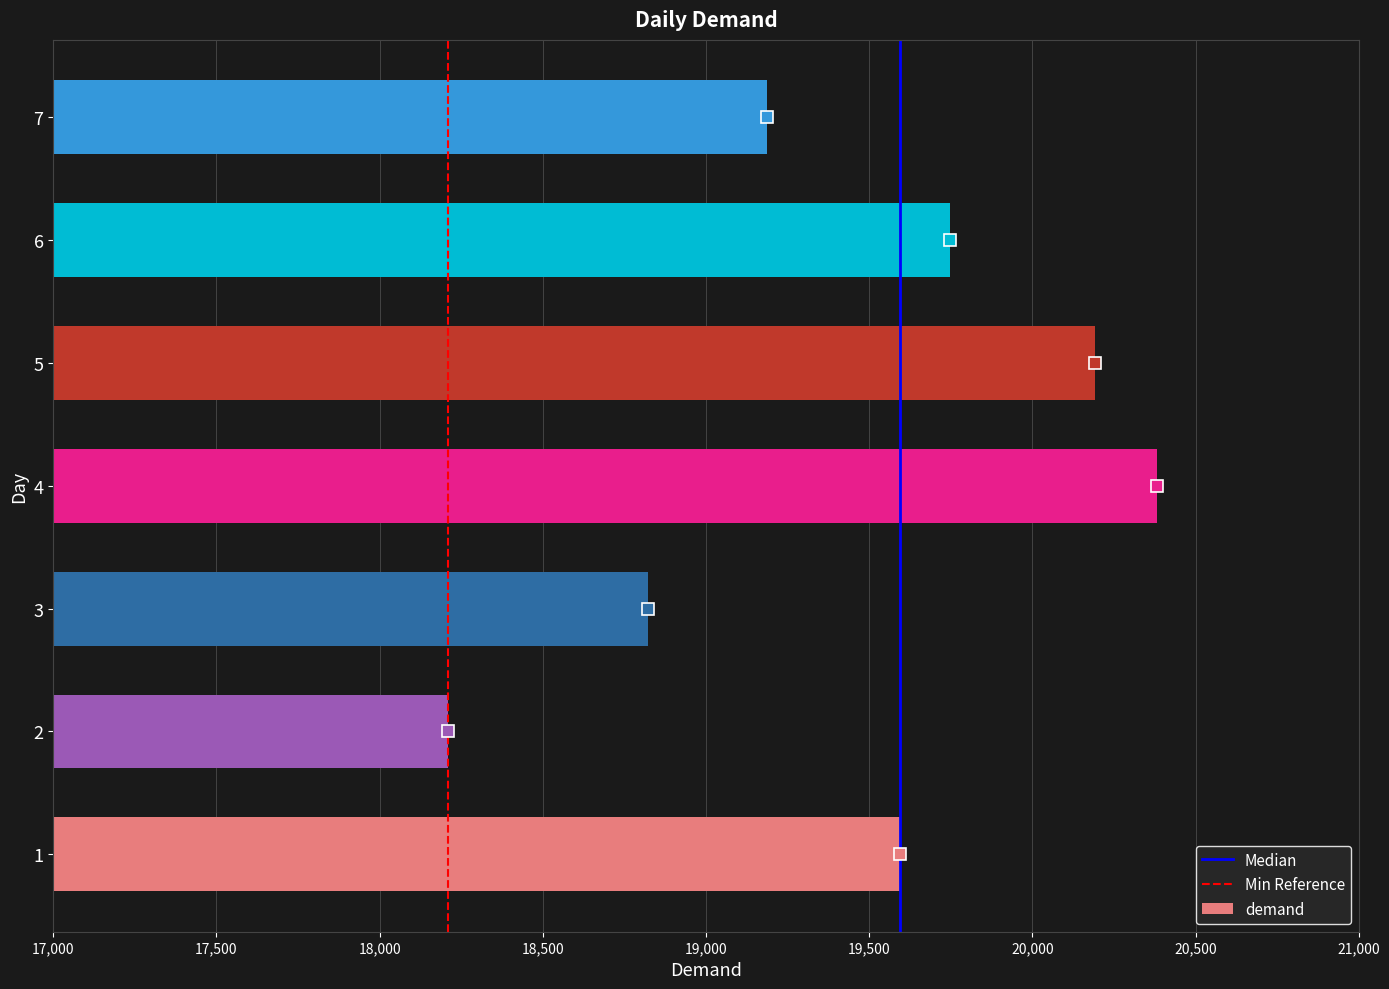

What is the sum of the values at 4 and 7?

39571